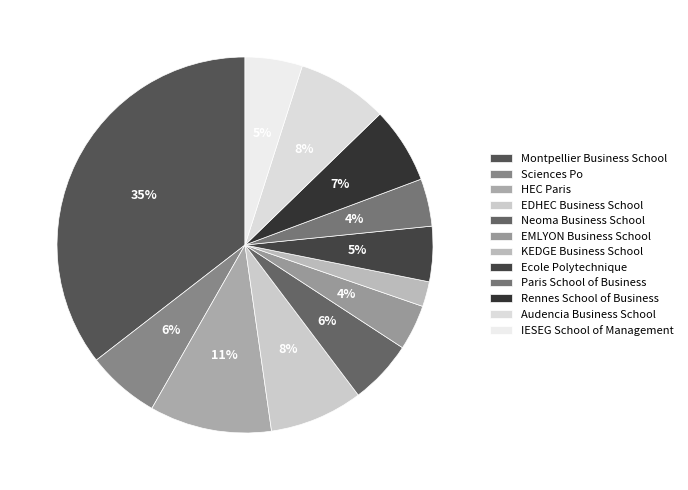

Which slice is the smallest?

KEDGE Business School